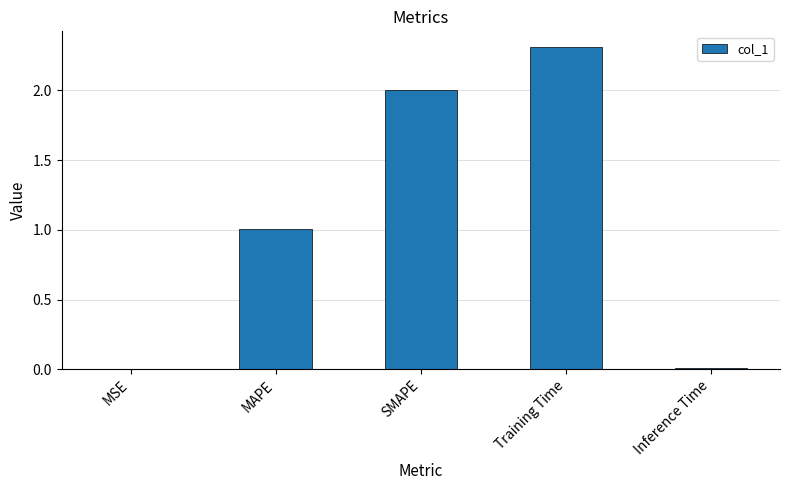

Between MSE and Training Time, which is larger?

Training Time